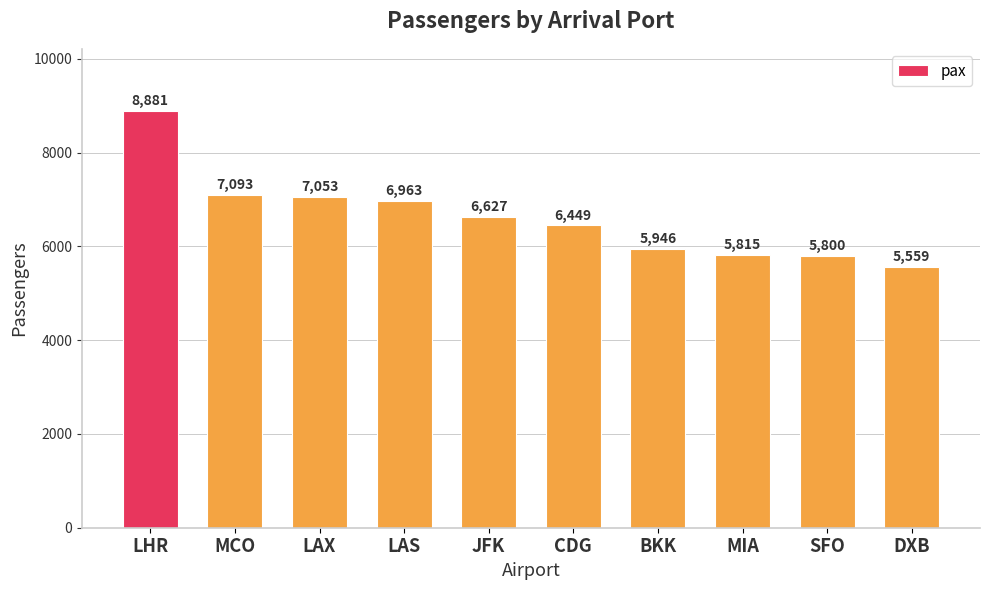

Which has a higher value, CDG or LAS?

LAS